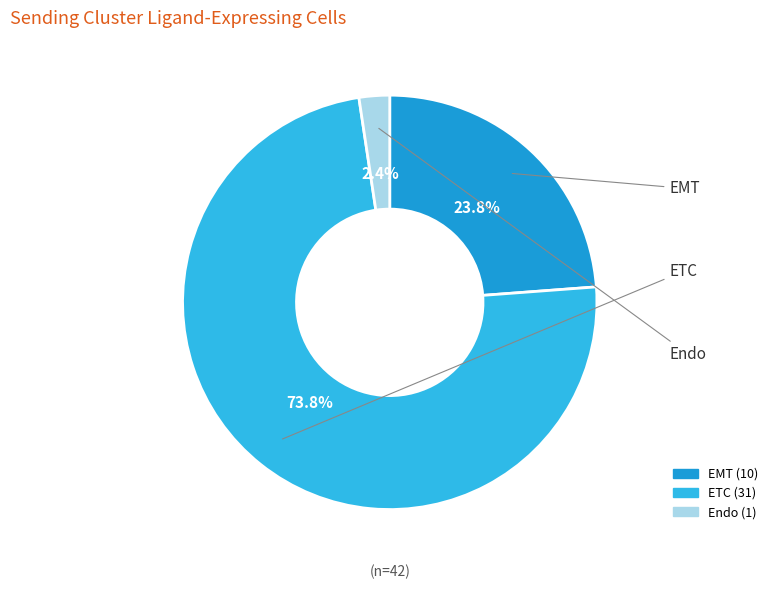

Does ETC account for over 50% of the chart?

Yes